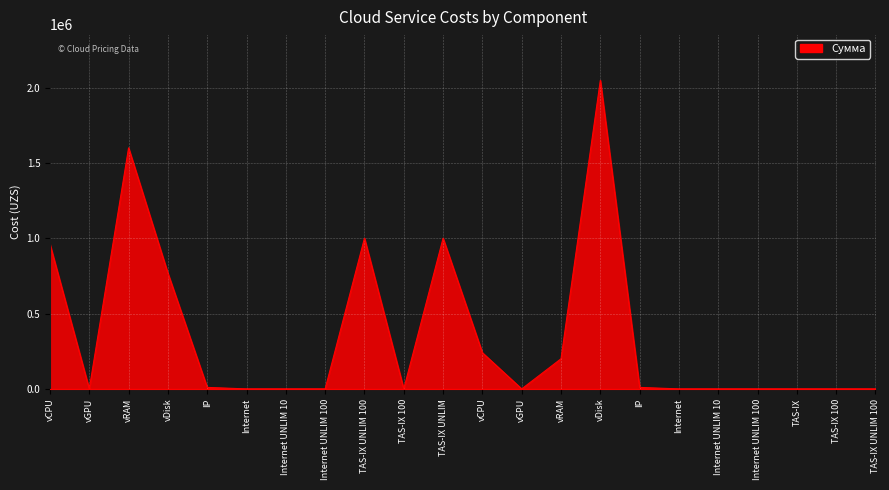

What is the approximate value at IP?

10000